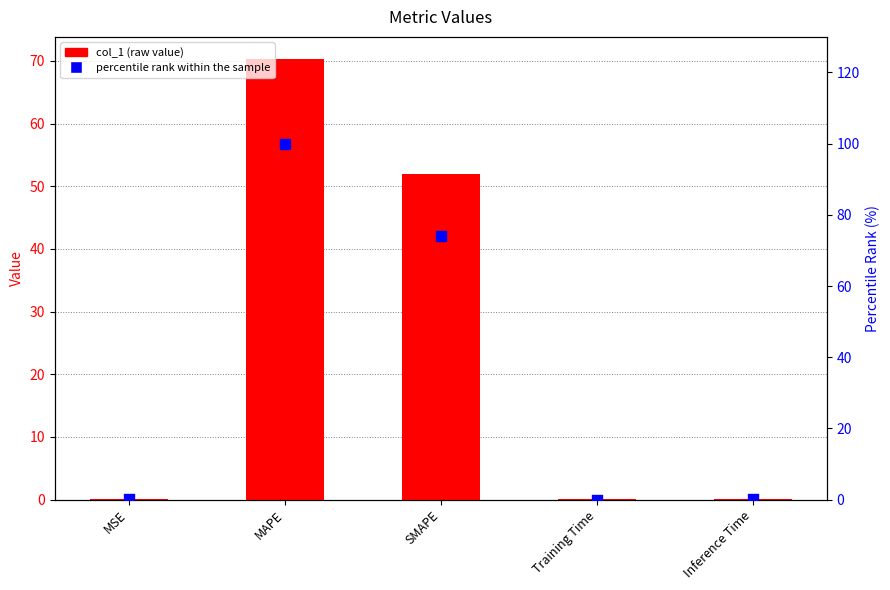

Which series has the largest Y range (max minus min)?

percentile rank within the sample